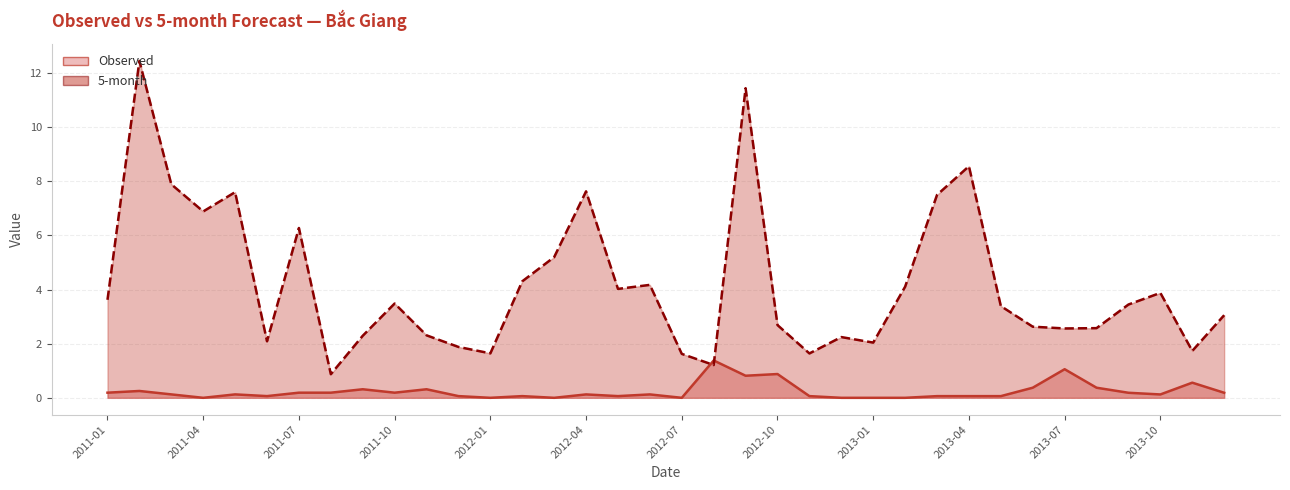

How many intersections are there between 5-month and Observed?

2